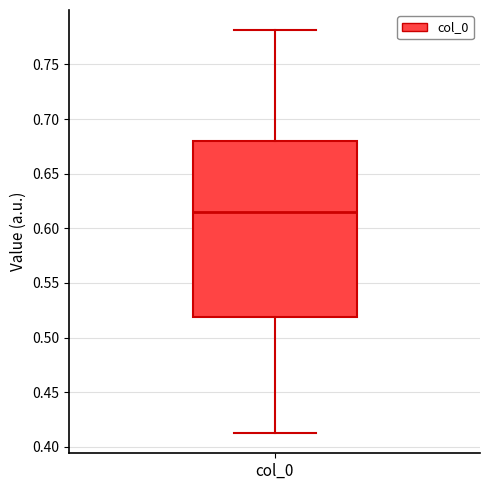

Read this box plot against the y-axis: the position of the median line, the range covered by the box, and the ends of both whiskers. The values are not printed on the chart, so give them approximately, as read against the axis.

median 0.615, box 0.520 to 0.680, whiskers 0.415 to 0.780